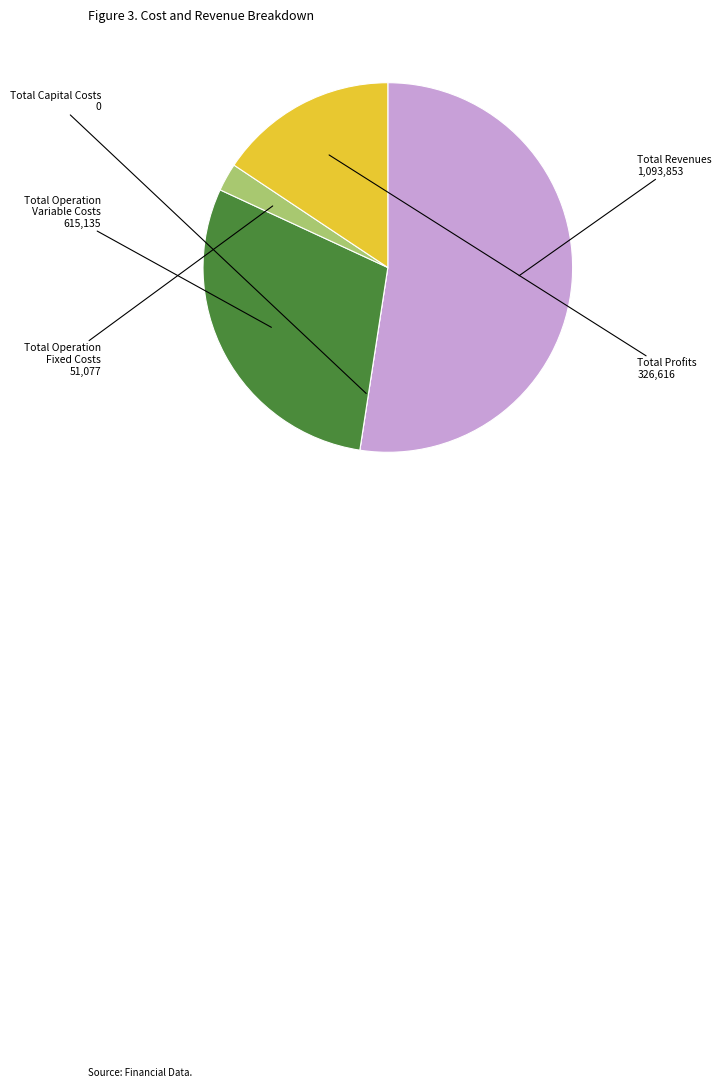

The Total Operation Fixed Costs slice represents 2% of the pie. True or false?

True